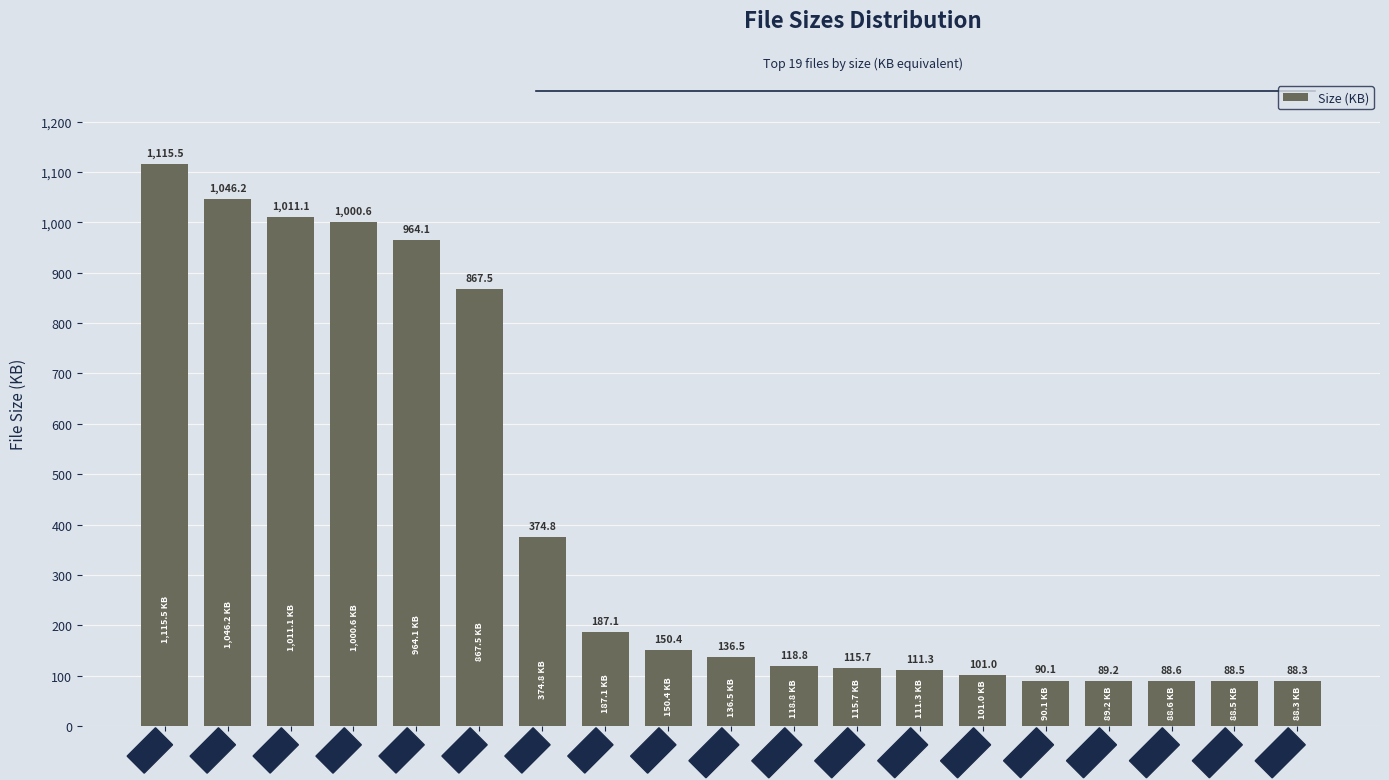

Read the value at File 8.

187.1